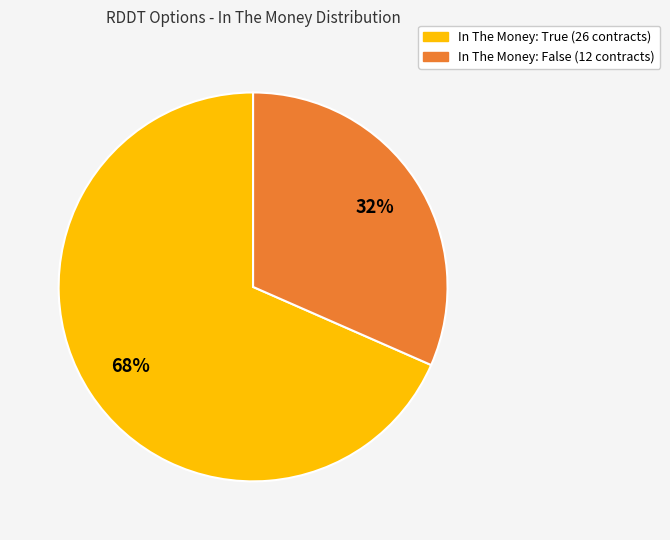

To the nearest percent, what is the average slice percentage?

50%